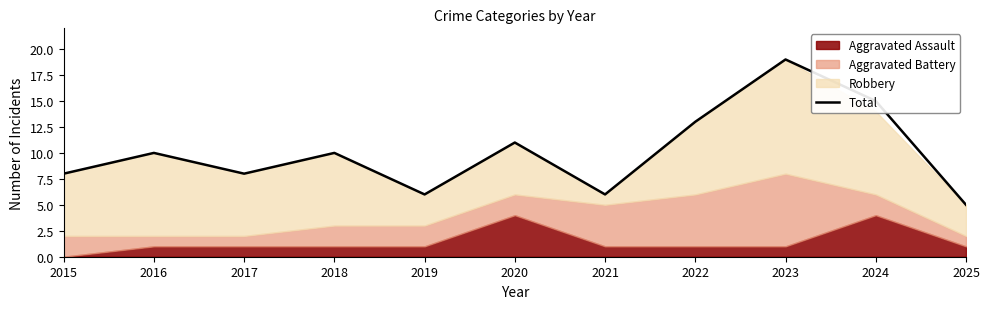

What is the value of the 5th point from the left?

6